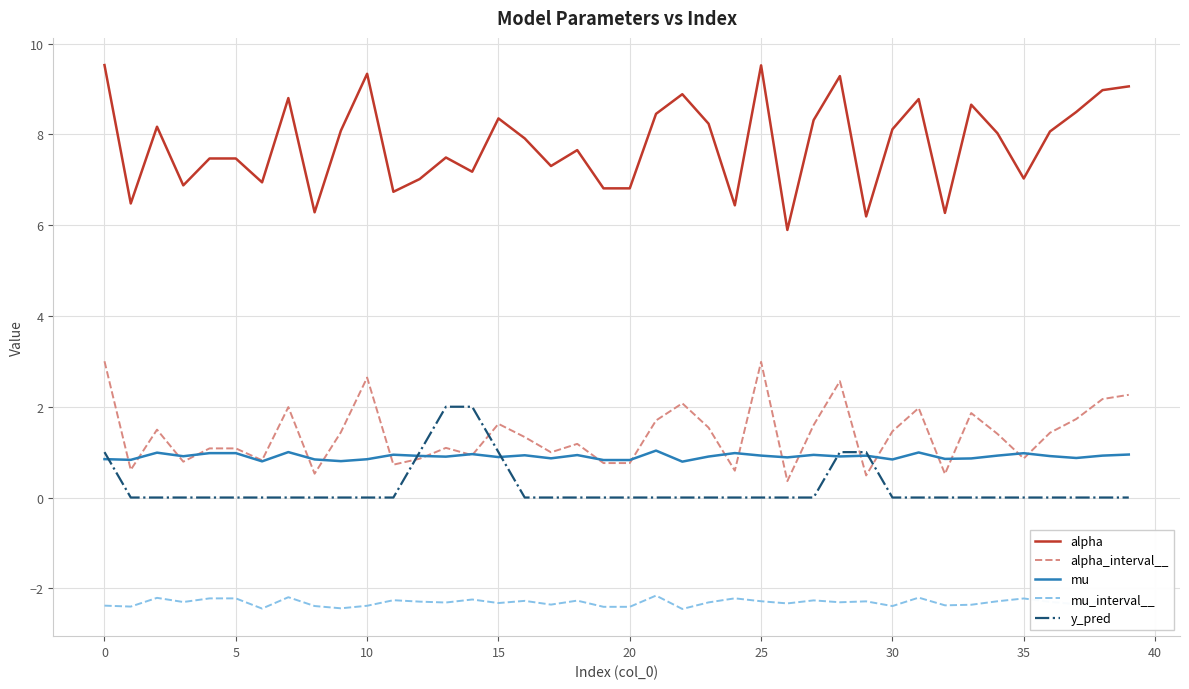

Which series has the widest spread of values?

alpha